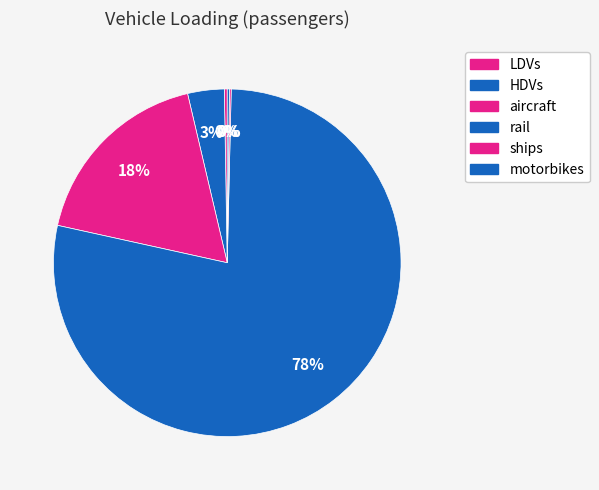

Is rail the majority of the pie?

Yes